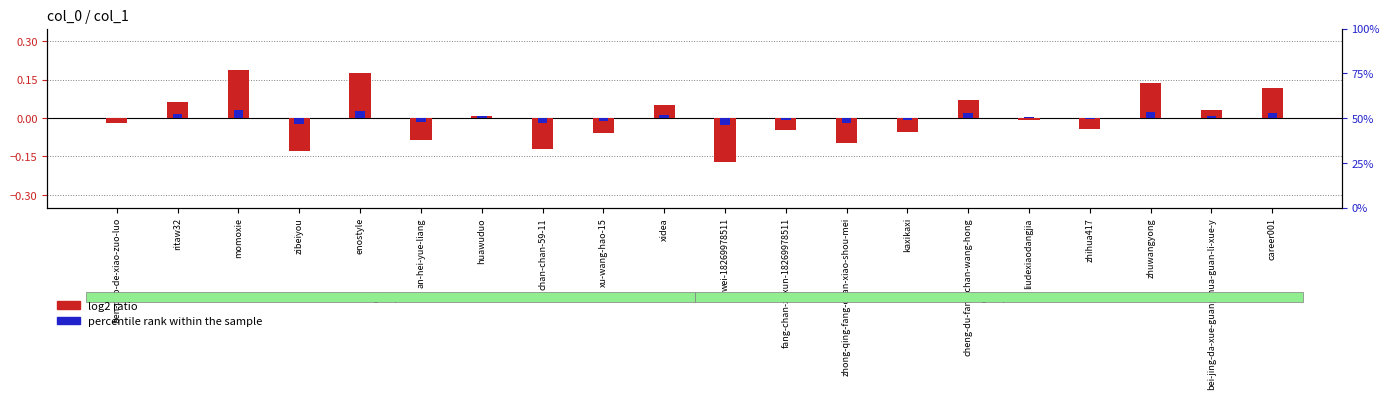

Which series has the widest spread of values?

log2 ratio